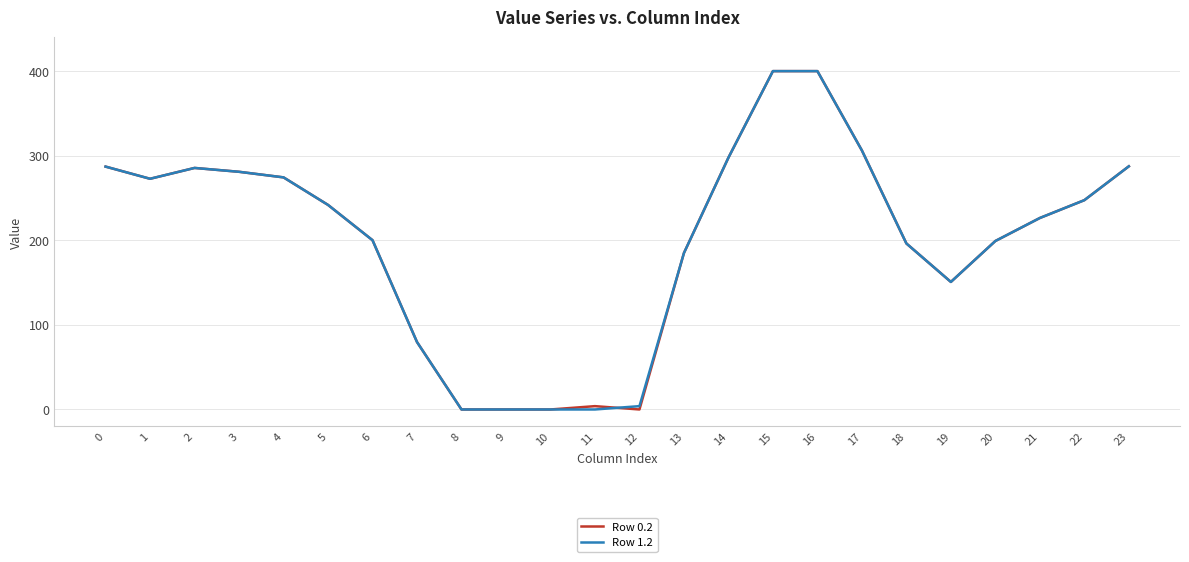

What is the total value across all series at 4?

548.8